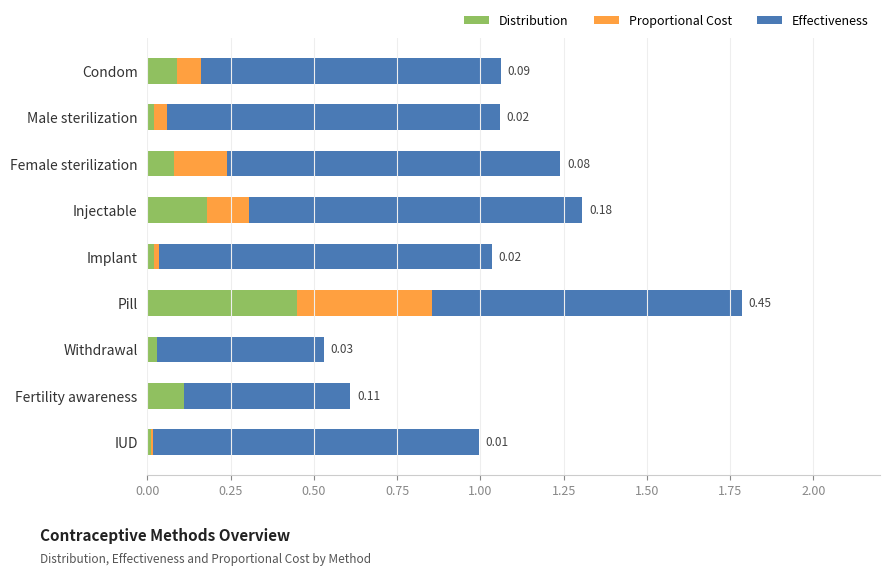

At which category is the sum across all series the highest?

Pill